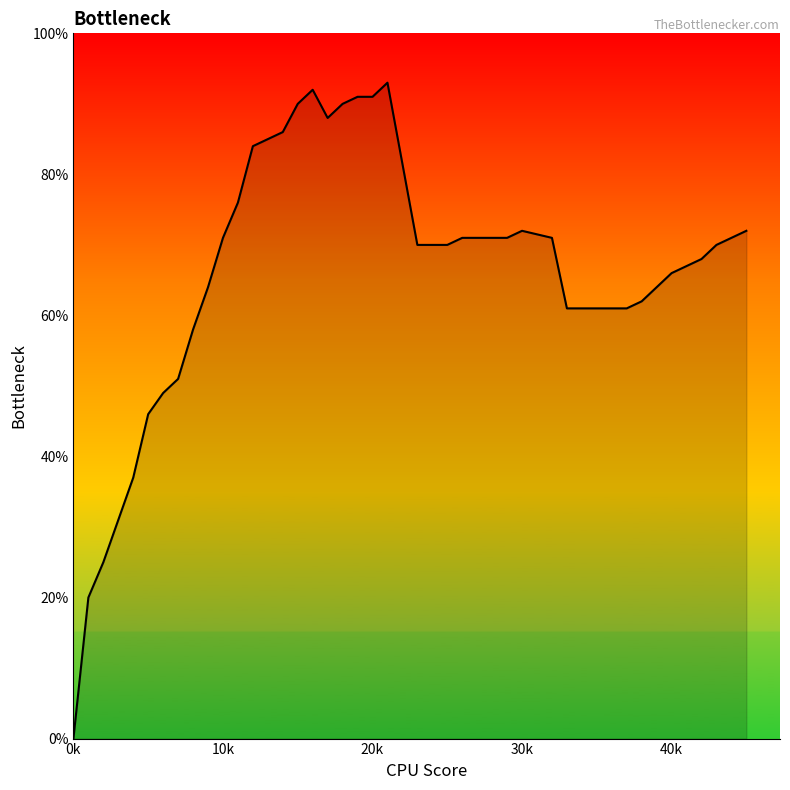

At which category does the chart reach its peak across all series?

21